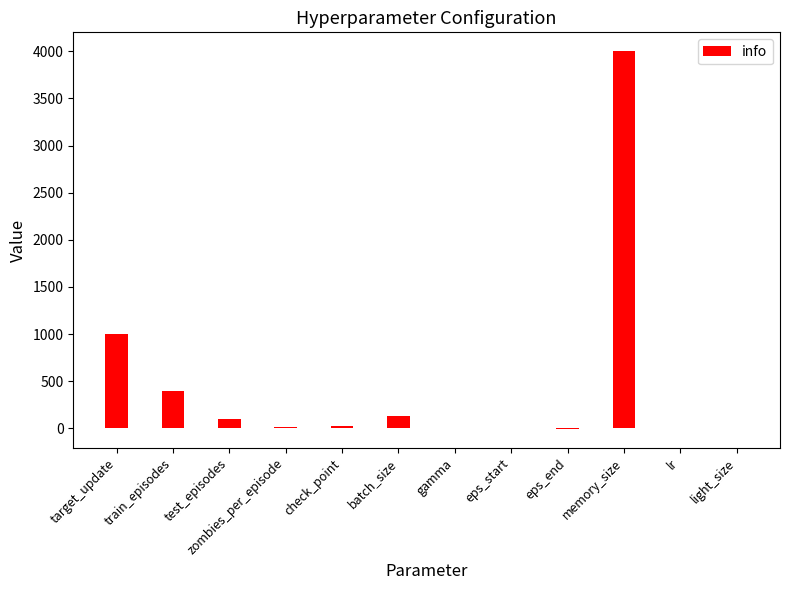

Count the number of categories in the chart.

12